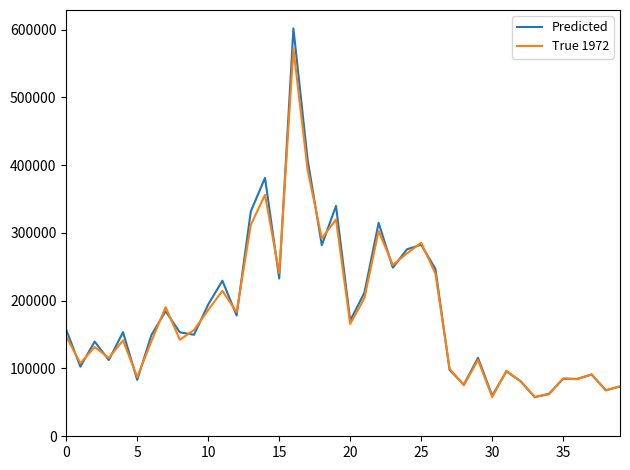

List the series in order of their peak value, highest first.

Predicted, True 1972